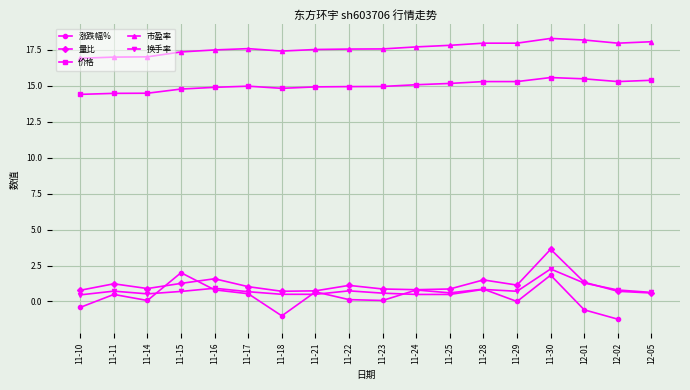

True or false: 换手率 and 价格 cross at least once.

False